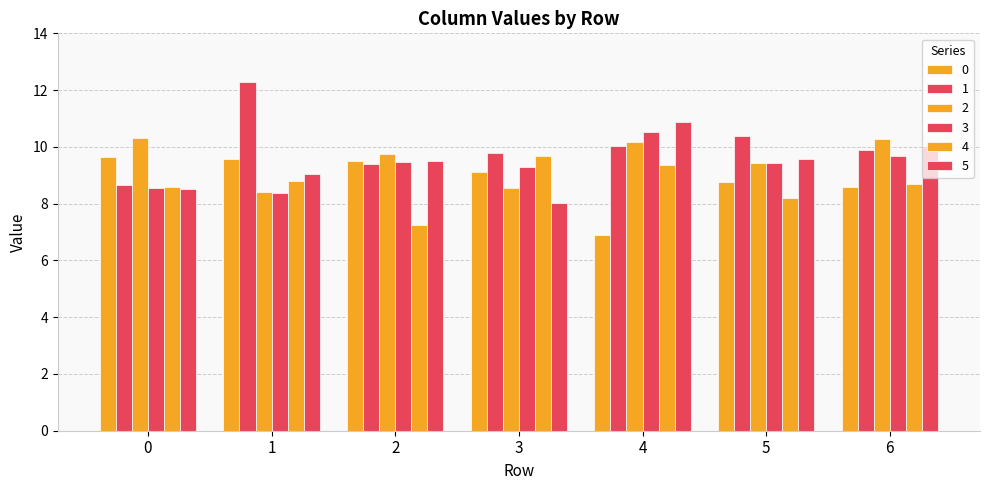

At which category is the sum across all series the highest?

4